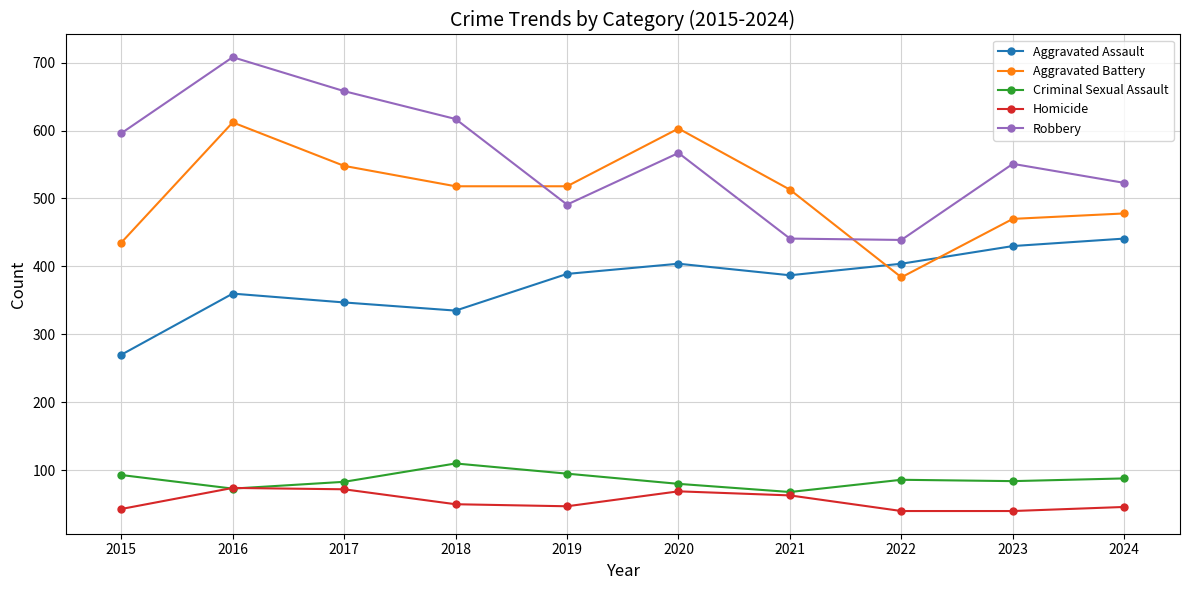

In Aggravated Battery, how many points are higher than both neighbors (excluding endpoints)?

2